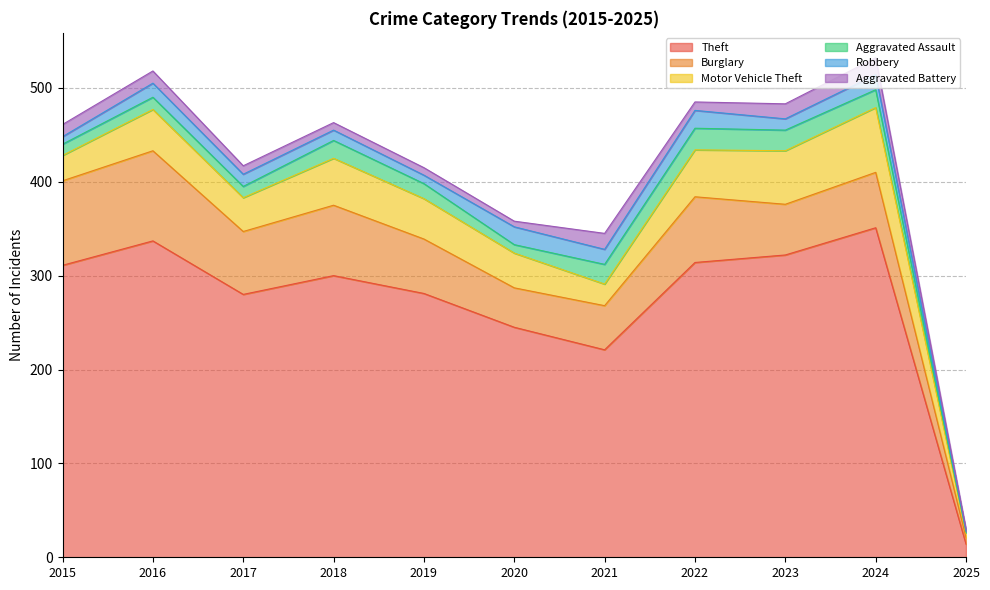

True or false: Theft and Aggravated Assault cross at least once.

False